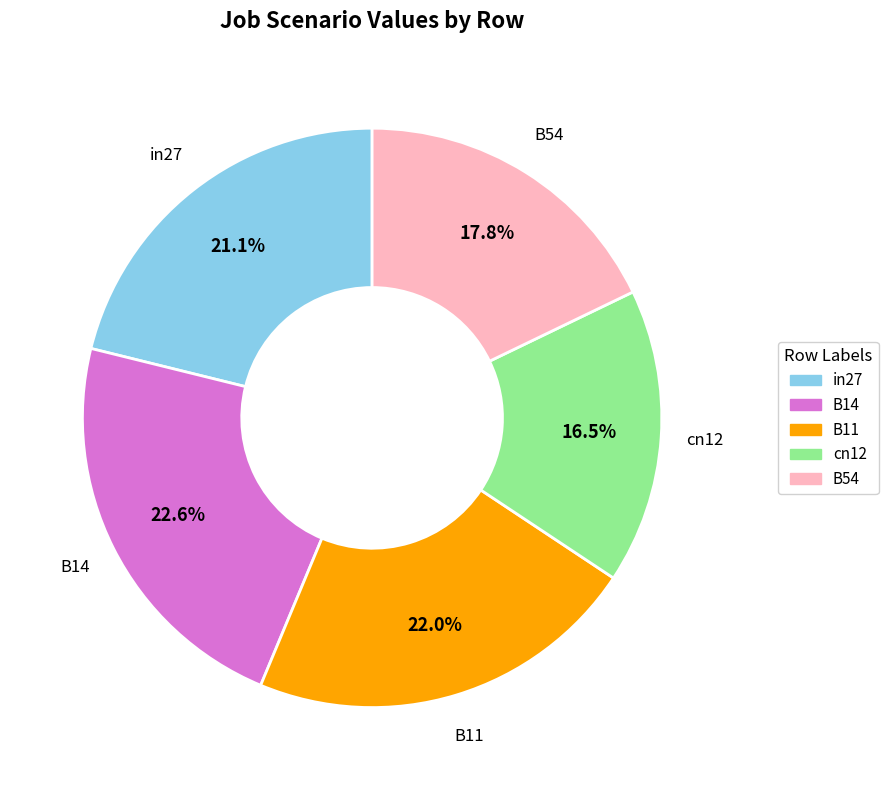

Do B14 and B11 together represent more than half of the pie?

No